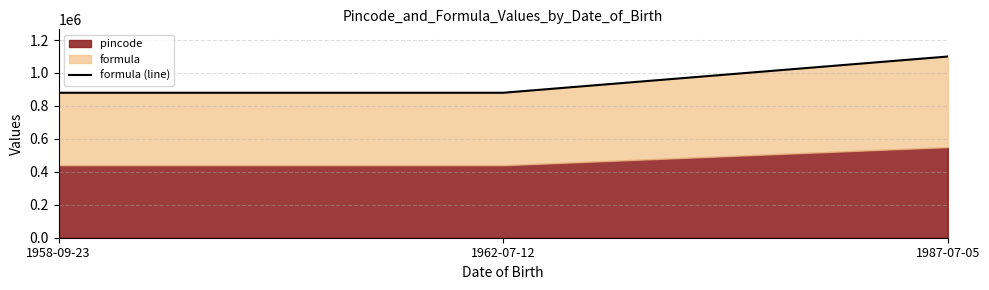

What is the sum of all values?

2860068